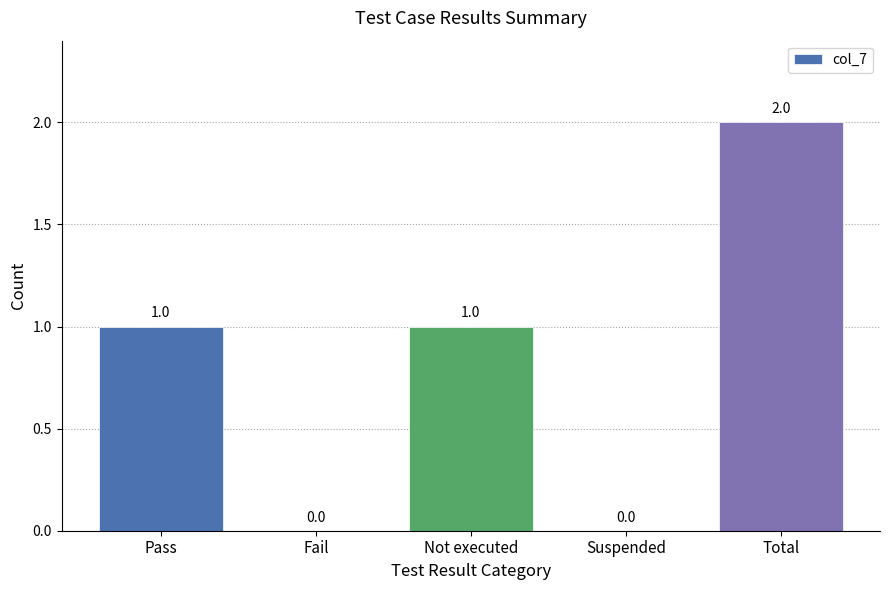

At which category does the chart reach its peak across all series?

Total